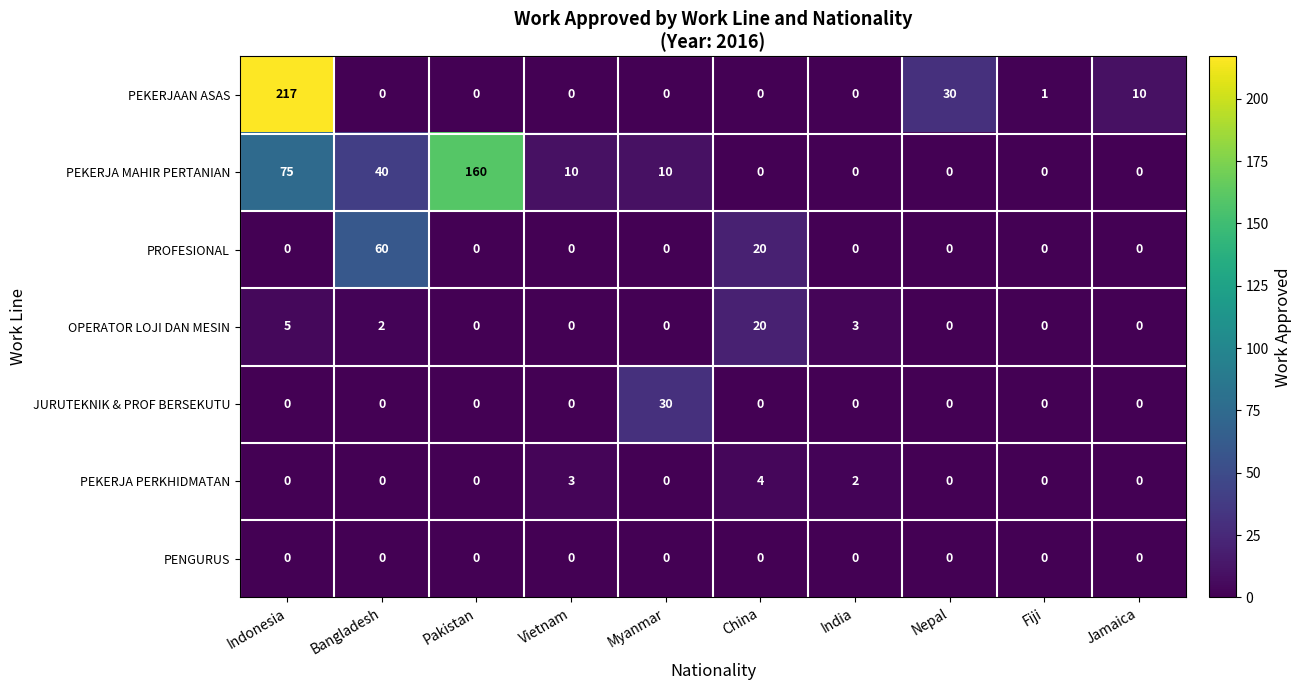

Is it true that JURUTEKNIK & PROF BERSEKUTU equals 0 at Indonesia?

True